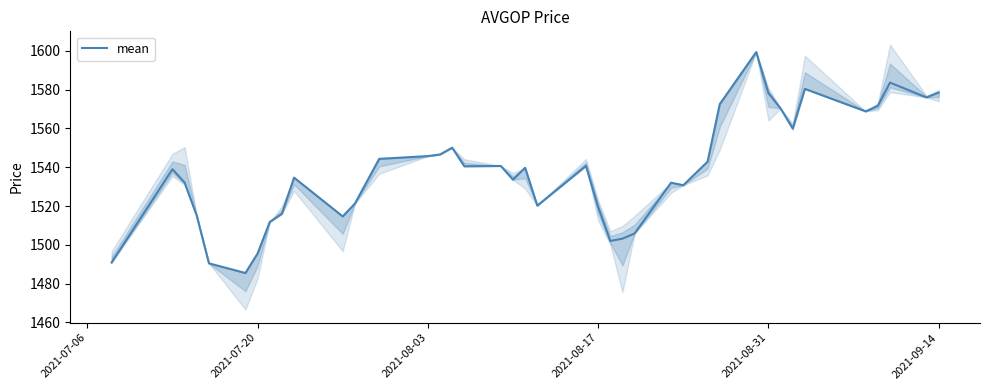

How many data points are less than 1539?

19